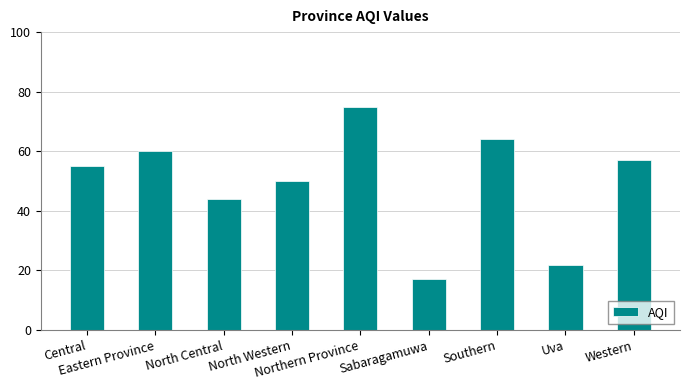

Which category has the lowest value across all series?

Sabaragamuwa